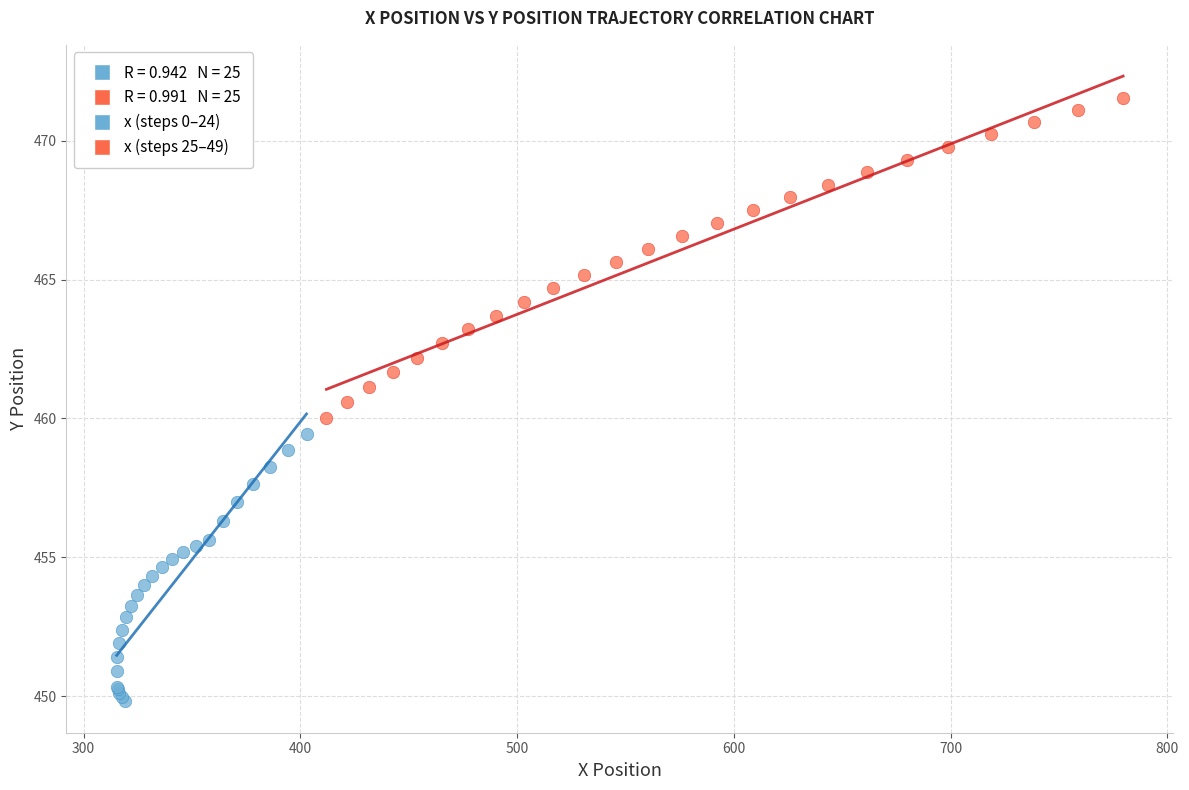

Which series has the largest Y range (max minus min)?

x (steps 25–49)